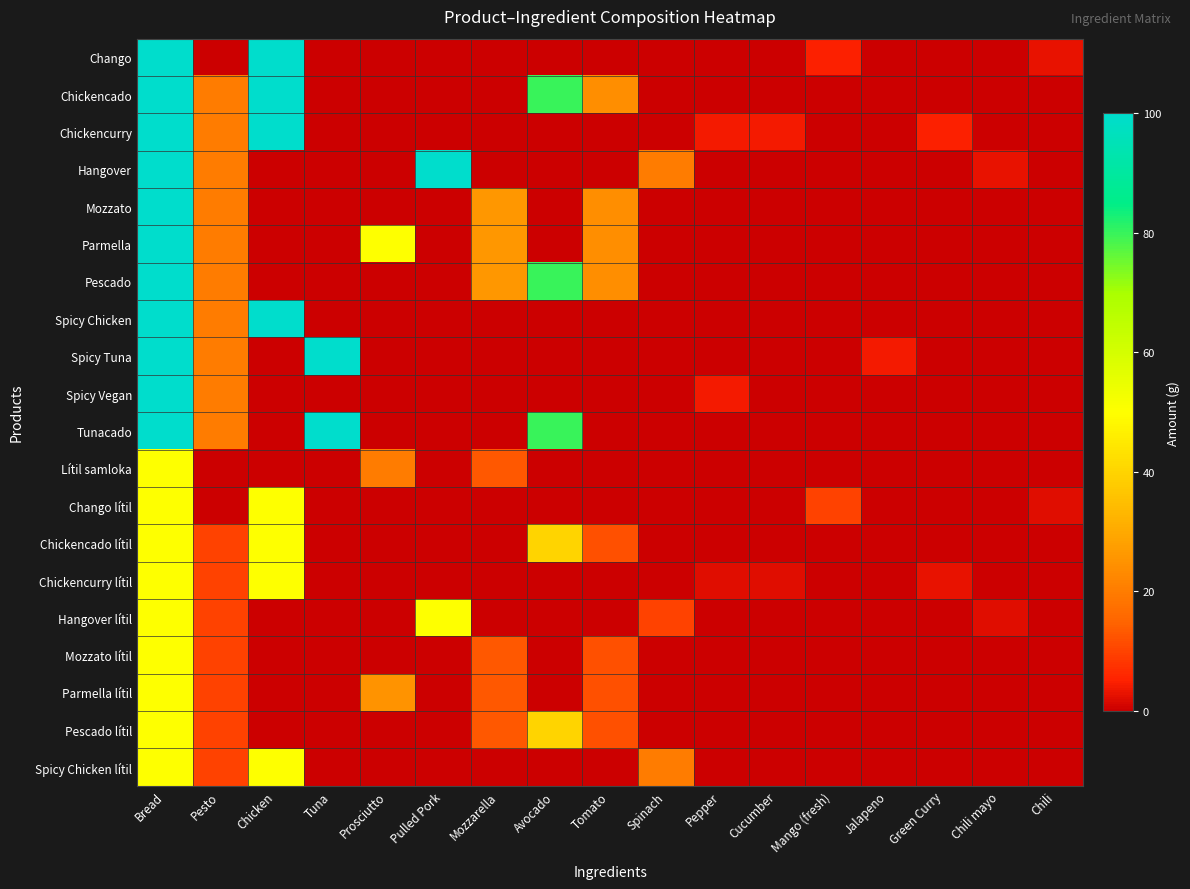

Reading left to right, what are all the values shown in this chart?

Chango: Bread=100	Pesto=0	Chicken=100	Tuna=0	Prosciutto=0	Pulled Pork=0	Mozzarella=0	Avocado=0	Tomato=0	Spinach=0	Pepper=0	Cucumber=0	Mango (fresh)=5	Jalapeno=0	Green Curry=0	Chili mayo=0	Chili=3
Chickencado: Bread=100	Pesto=20	Chicken=100	Tuna=0	Prosciutto=0	Pulled Pork=0	Mozzarella=0	Avocado=80	Tomato=24	Spinach=0	Pepper=0	Cucumber=0	Mango (fresh)=0	Jalapeno=0	Green Curry=0	Chili mayo=0	Chili=0
Chickencurry: Bread=100	Pesto=20	Chicken=100	Tuna=0	Prosciutto=0	Pulled Pork=0	Mozzarella=0	Avocado=0	Tomato=0	Spinach=0	Pepper=4	Cucumber=4	Mango (fresh)=0	Jalapeno=0	Green Curry=5	Chili mayo=0	Chili=0
Hangover: Bread=100	Pesto=20	Chicken=0	Tuna=0	Prosciutto=0	Pulled Pork=100	Mozzarella=0	Avocado=0	Tomato=0	Spinach=20	Pepper=0	Cucumber=0	Mango (fresh)=0	Jalapeno=0	Green Curry=0	Chili mayo=3	Chili=0
Mozzato: Bread=100	Pesto=20	Chicken=0	Tuna=0	Prosciutto=0	Pulled Pork=0	Mozzarella=26	Avocado=0	Tomato=24	Spinach=0	Pepper=0	Cucumber=0	Mango (fresh)=0	Jalapeno=0	Green Curry=0	Chili mayo=0	Chili=0
Parmella: Bread=100	Pesto=20	Chicken=0	Tuna=0	Prosciutto=50	Pulled Pork=0	Mozzarella=26	Avocado=0	Tomato=24	Spinach=0	Pepper=0	Cucumber=0	Mango (fresh)=0	Jalapeno=0	Green Curry=0	Chili mayo=0	Chili=0
Pescado: Bread=100	Pesto=20	Chicken=0	Tuna=0	Prosciutto=0	Pulled Pork=0	Mozzarella=26	Avocado=80	Tomato=24	Spinach=0	Pepper=0	Cucumber=0	Mango (fresh)=0	Jalapeno=0	Green Curry=0	Chili mayo=0	Chili=0
Spicy Chicken: Bread=100	Pesto=20	Chicken=100	Tuna=0	Prosciutto=0	Pulled Pork=0	Mozzarella=0	Avocado=0	Tomato=0	Spinach=0	Pepper=0	Cucumber=0	Mango (fresh)=0	Jalapeno=0	Green Curry=0	Chili mayo=0	Chili=0
Spicy Tuna: Bread=100	Pesto=20	Chicken=0	Tuna=100	Prosciutto=0	Pulled Pork=0	Mozzarella=0	Avocado=0	Tomato=0	Spinach=0	Pepper=0	Cucumber=0	Mango (fresh)=0	Jalapeno=4	Green Curry=0	Chili mayo=0	Chili=0
Spicy Vegan: Bread=100	Pesto=20	Chicken=0	Tuna=0	Prosciutto=0	Pulled Pork=0	Mozzarella=0	Avocado=0	Tomato=0	Spinach=0	Pepper=4	Cucumber=0	Mango (fresh)=0	Jalapeno=0	Green Curry=0	Chili mayo=0	Chili=0
Tunacado: Bread=100	Pesto=20	Chicken=0	Tuna=100	Prosciutto=0	Pulled Pork=0	Mozzarella=0	Avocado=80	Tomato=0	Spinach=0	Pepper=0	Cucumber=0	Mango (fresh)=0	Jalapeno=0	Green Curry=0	Chili mayo=0	Chili=0
Lítil samloka: Bread=50	Pesto=0	Chicken=0	Tuna=0	Prosciutto=20	Pulled Pork=0	Mozzarella=13	Avocado=0	Tomato=0	Spinach=0	Pepper=0	Cucumber=0	Mango (fresh)=0	Jalapeno=0	Green Curry=0	Chili mayo=0	Chili=0
Chango lítil: Bread=50	Pesto=0	Chicken=50	Tuna=0	Prosciutto=0	Pulled Pork=0	Mozzarella=0	Avocado=0	Tomato=0	Spinach=0	Pepper=0	Cucumber=0	Mango (fresh)=10	Jalapeno=0	Green Curry=0	Chili mayo=0	Chili=2
Chickencado lítil: Bread=50	Pesto=10	Chicken=50	Tuna=0	Prosciutto=0	Pulled Pork=0	Mozzarella=0	Avocado=40	Tomato=12	Spinach=0	Pepper=0	Cucumber=0	Mango (fresh)=0	Jalapeno=0	Green Curry=0	Chili mayo=0	Chili=0
Chickencurry lítil: Bread=50	Pesto=10	Chicken=50	Tuna=0	Prosciutto=0	Pulled Pork=0	Mozzarella=0	Avocado=0	Tomato=0	Spinach=0	Pepper=2	Cucumber=2	Mango (fresh)=0	Jalapeno=0	Green Curry=3	Chili mayo=0	Chili=0
Hangover lítil: Bread=50	Pesto=10	Chicken=0	Tuna=0	Prosciutto=0	Pulled Pork=50	Mozzarella=0	Avocado=0	Tomato=0	Spinach=10	Pepper=0	Cucumber=0	Mango (fresh)=0	Jalapeno=0	Green Curry=0	Chili mayo=2	Chili=0
Mozzato lítil: Bread=50	Pesto=10	Chicken=0	Tuna=0	Prosciutto=0	Pulled Pork=0	Mozzarella=13	Avocado=0	Tomato=12	Spinach=0	Pepper=0	Cucumber=0	Mango (fresh)=0	Jalapeno=0	Green Curry=0	Chili mayo=0	Chili=0
Parmella lítil: Bread=50	Pesto=10	Chicken=0	Tuna=0	Prosciutto=25	Pulled Pork=0	Mozzarella=13	Avocado=0	Tomato=12	Spinach=0	Pepper=0	Cucumber=0	Mango (fresh)=0	Jalapeno=0	Green Curry=0	Chili mayo=0	Chili=0
Pescado lítil: Bread=50	Pesto=10	Chicken=0	Tuna=0	Prosciutto=0	Pulled Pork=0	Mozzarella=13	Avocado=40	Tomato=12	Spinach=0	Pepper=0	Cucumber=0	Mango (fresh)=0	Jalapeno=0	Green Curry=0	Chili mayo=0	Chili=0
Spicy Chicken lítil: Bread=50	Pesto=10	Chicken=50	Tuna=0	Prosciutto=0	Pulled Pork=0	Mozzarella=0	Avocado=0	Tomato=0	Spinach=20	Pepper=0	Cucumber=0	Mango (fresh)=0	Jalapeno=0	Green Curry=0	Chili mayo=0	Chili=0